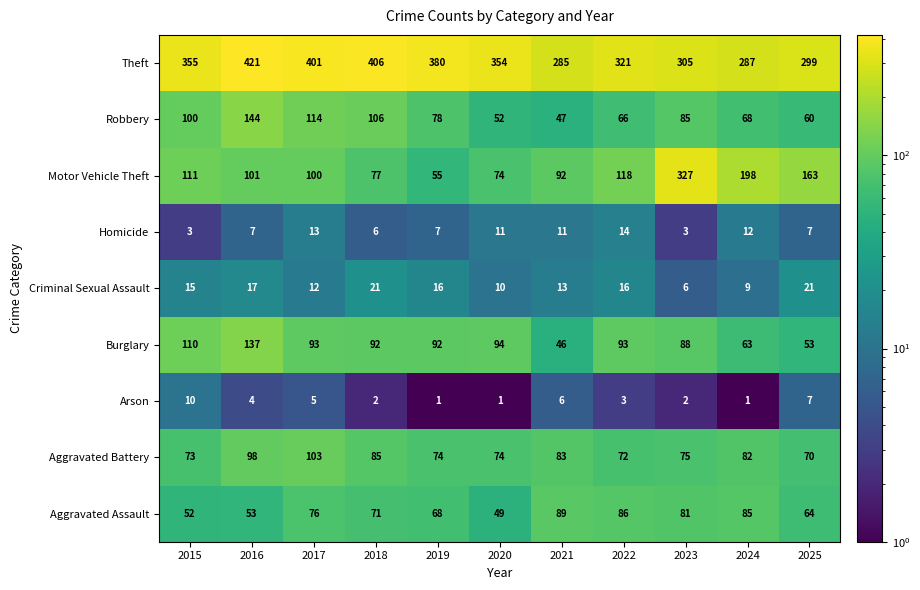

What is the difference between the Homicide values at 2016 and 2015?

4